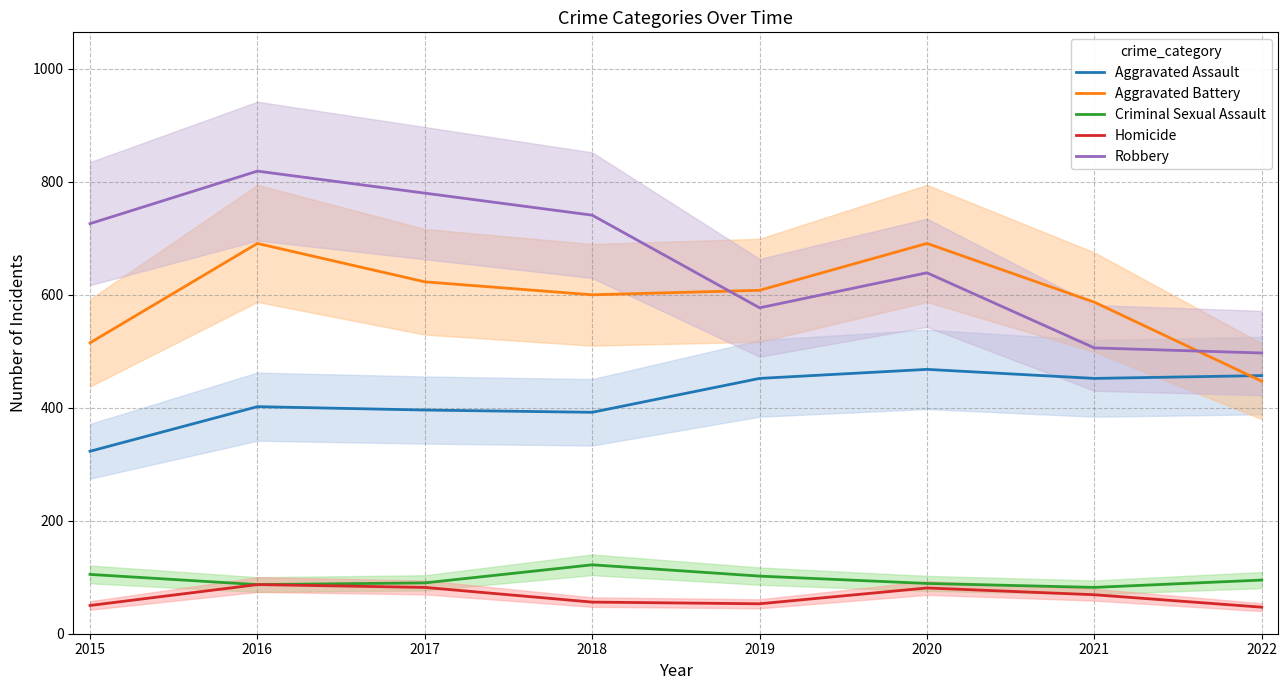

True or false: Aggravated Assault and Homicide cross at least once.

False